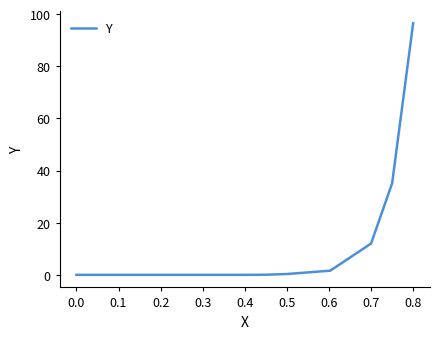

What is the maximum value shown in the chart?

96.5